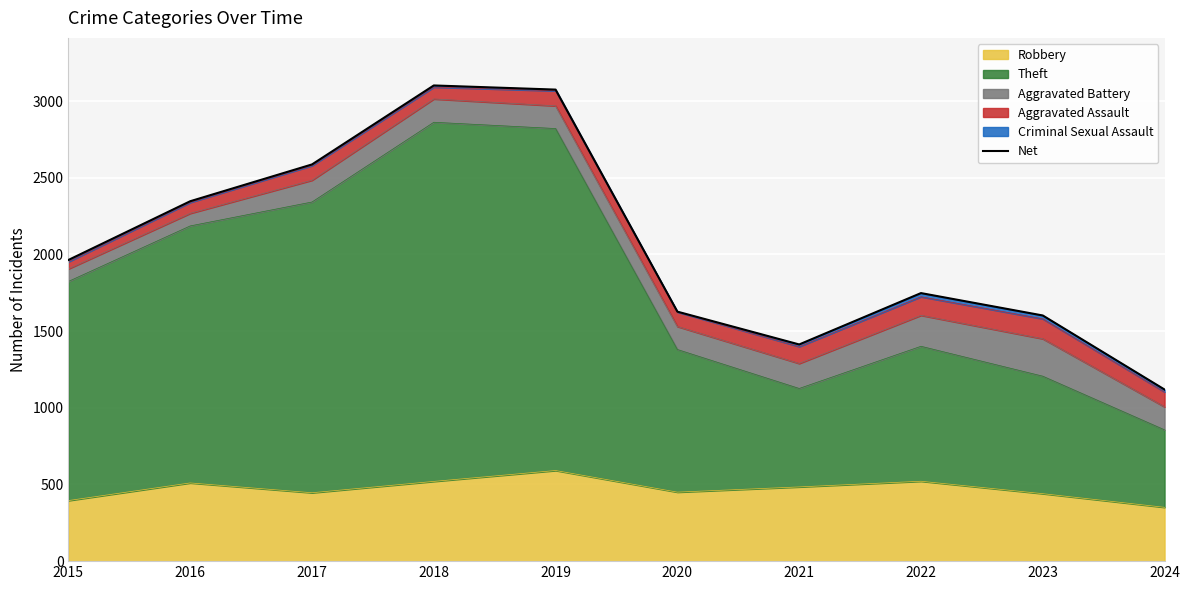

Where does the data first go above 1964?

2016